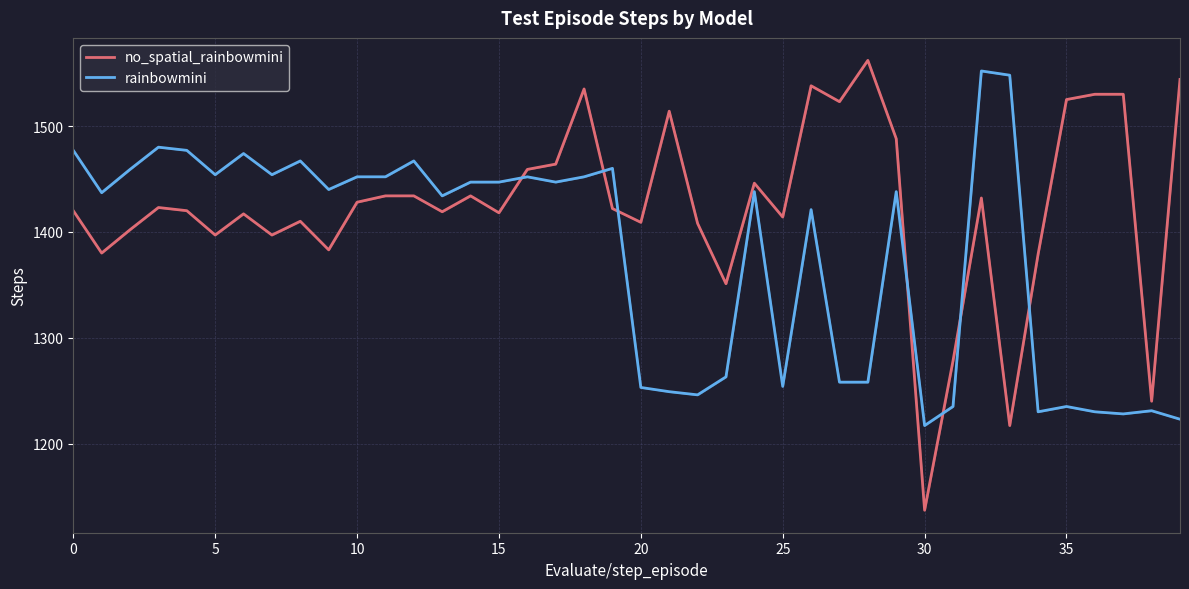

Which series has the largest range (max minus min)?

no_spatial_rainbowmini